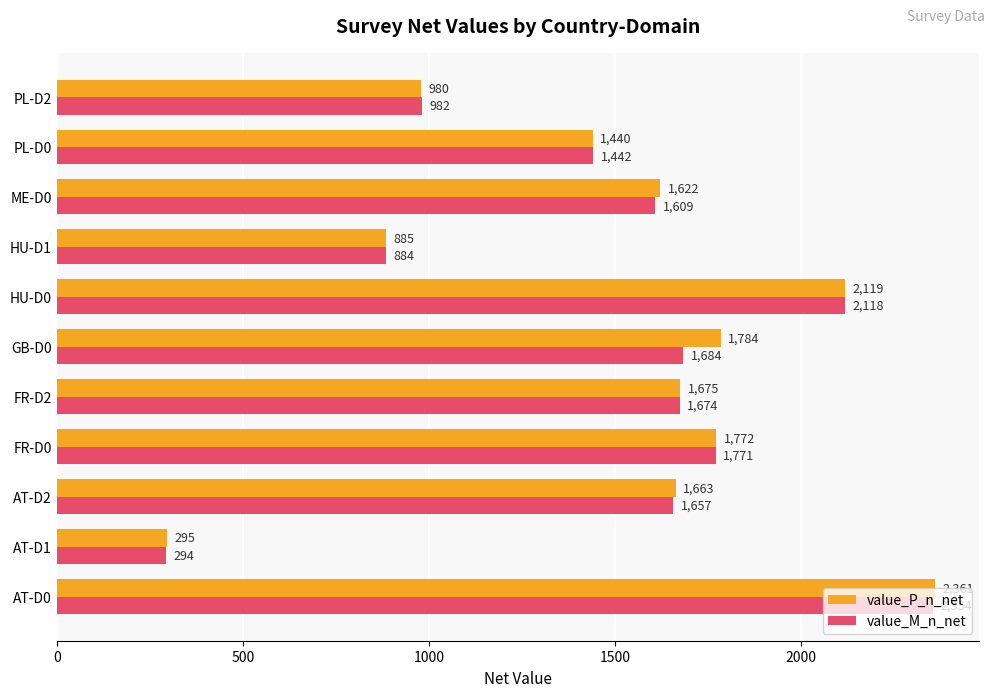

What is the average value of the value_M_n_net series?

1497